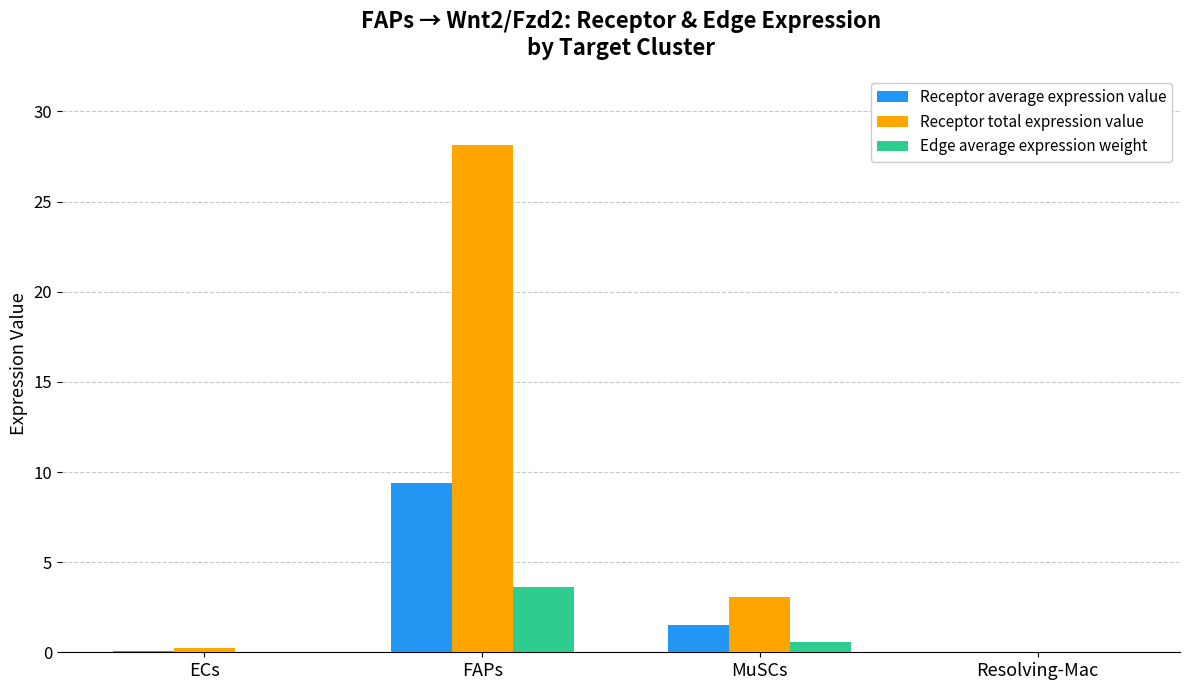

What is the greatest value displayed?

28.1